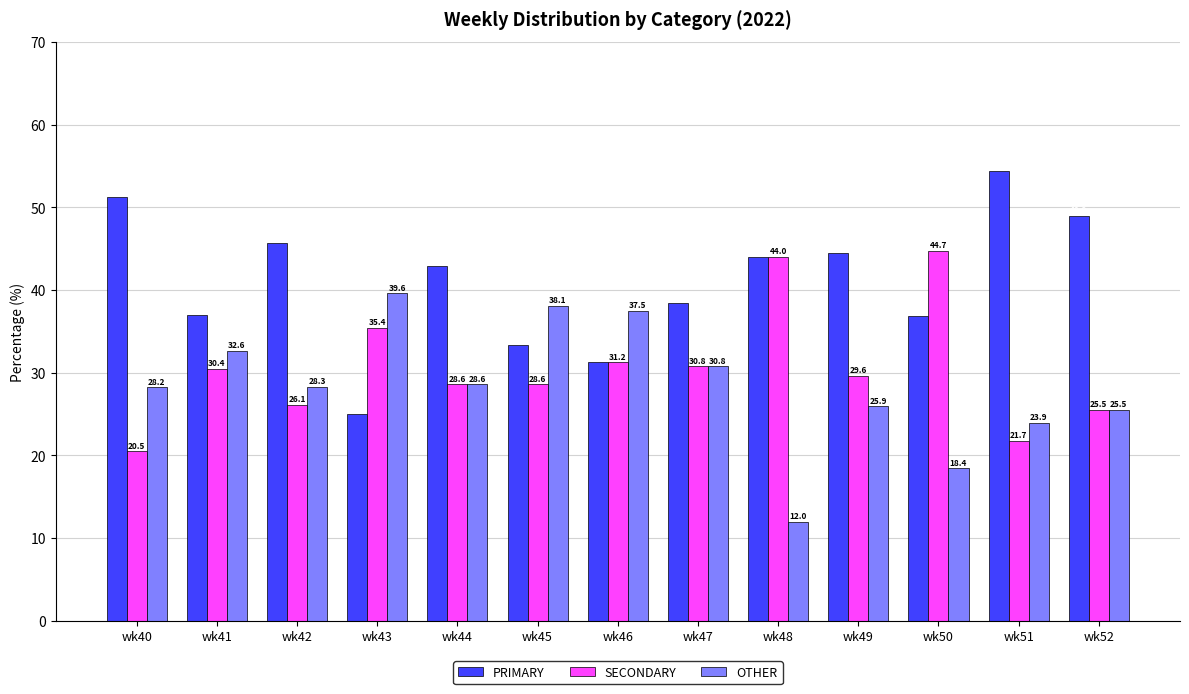

Are the bars grouped side by side (vs. stacked)?

Yes